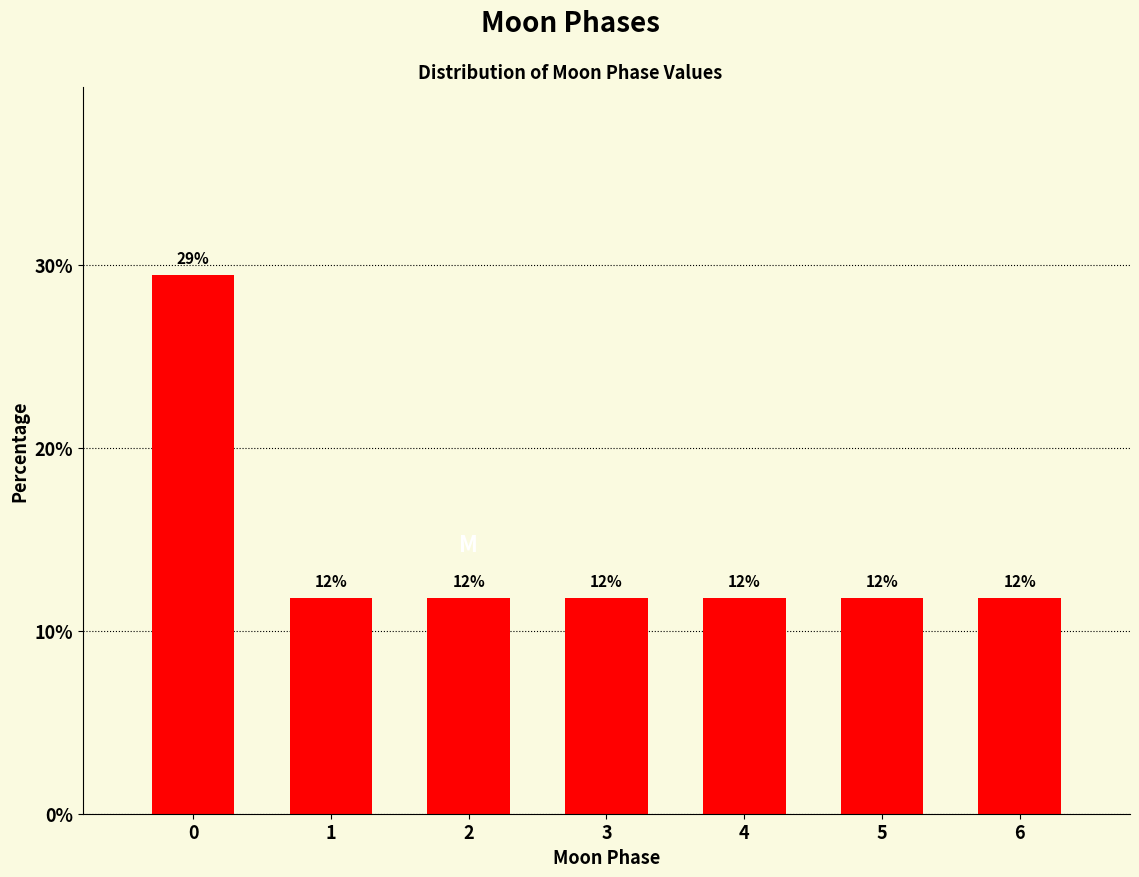

Does the chart contain any negative values?

No